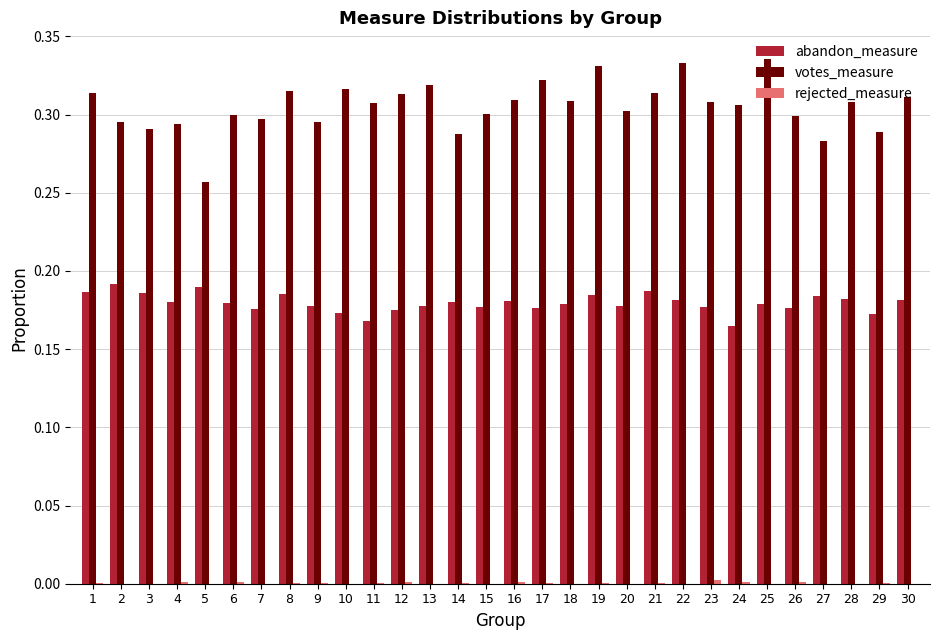

True or false: votes_measure has a value of 0.1 at 12.

False